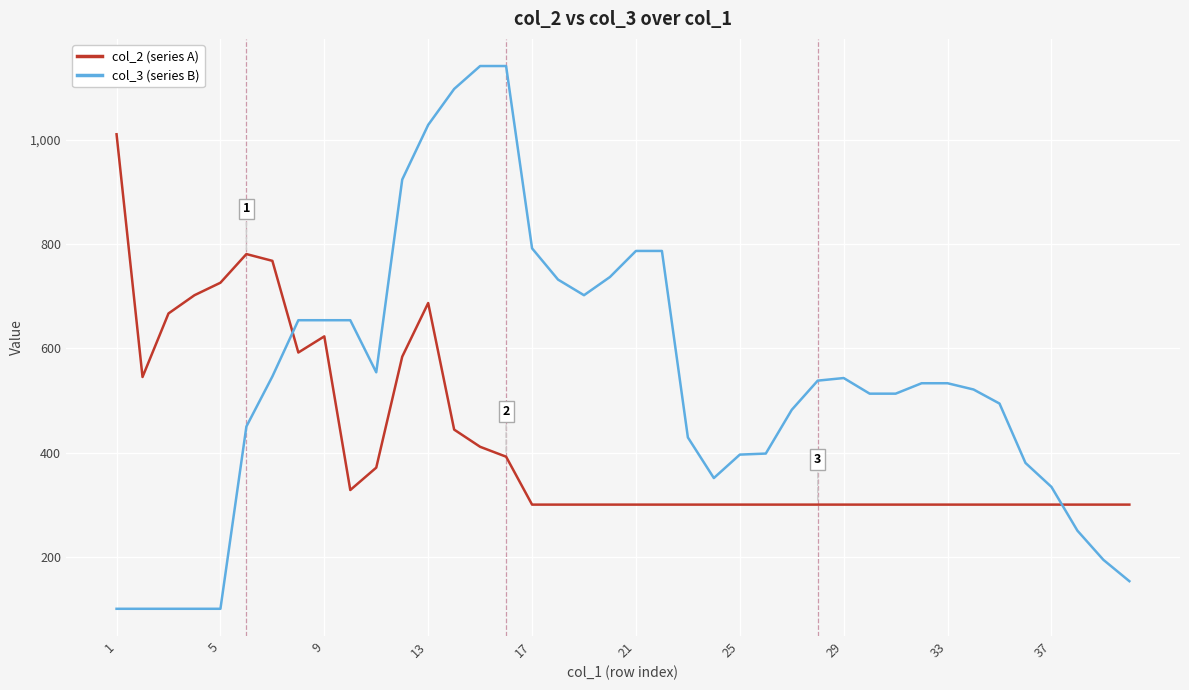

Which series has the largest total across all categories?

col_3 (series B)